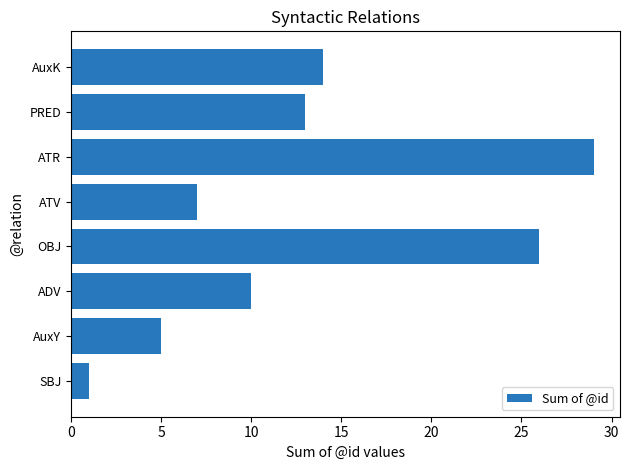

Reading bottom to top, list all the values displayed in this chart.

1	5	10	26	7	29	13	14